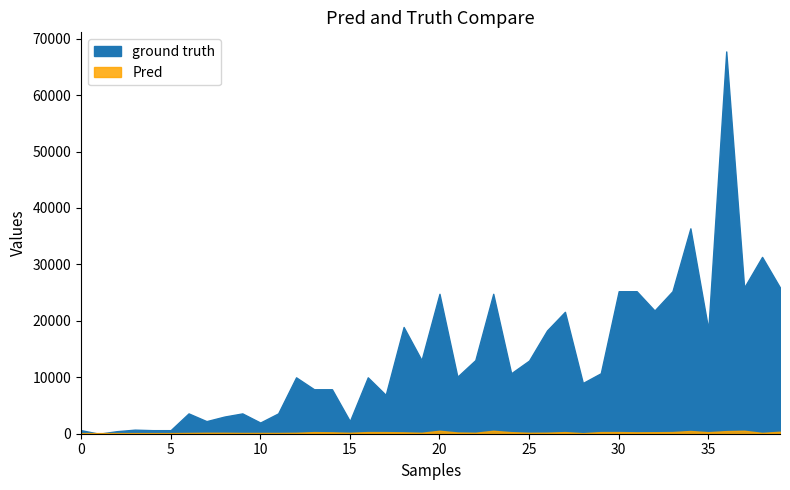

What is the maximum value for ground truth?

67730